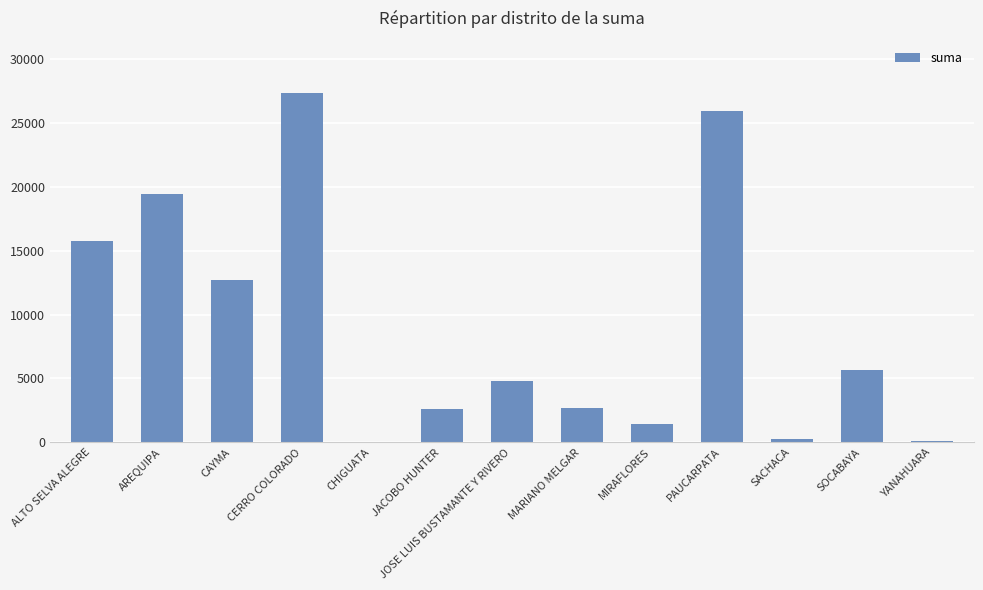

What is the sum of the values at MARIANO MELGAR and MIRAFLORES?

4100.0